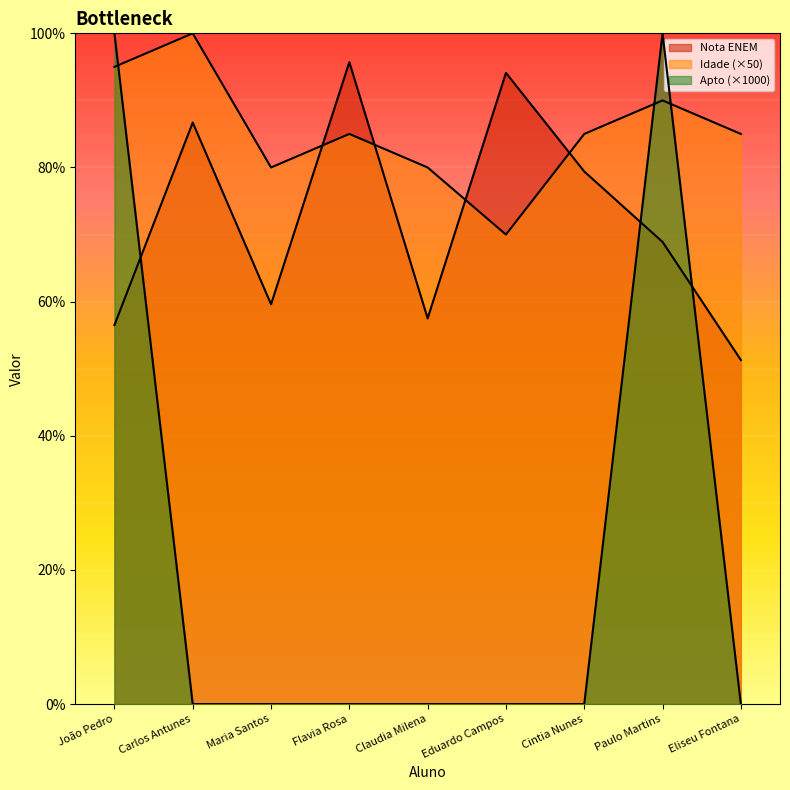

Does the chart display data point markers on the line(s)?

No